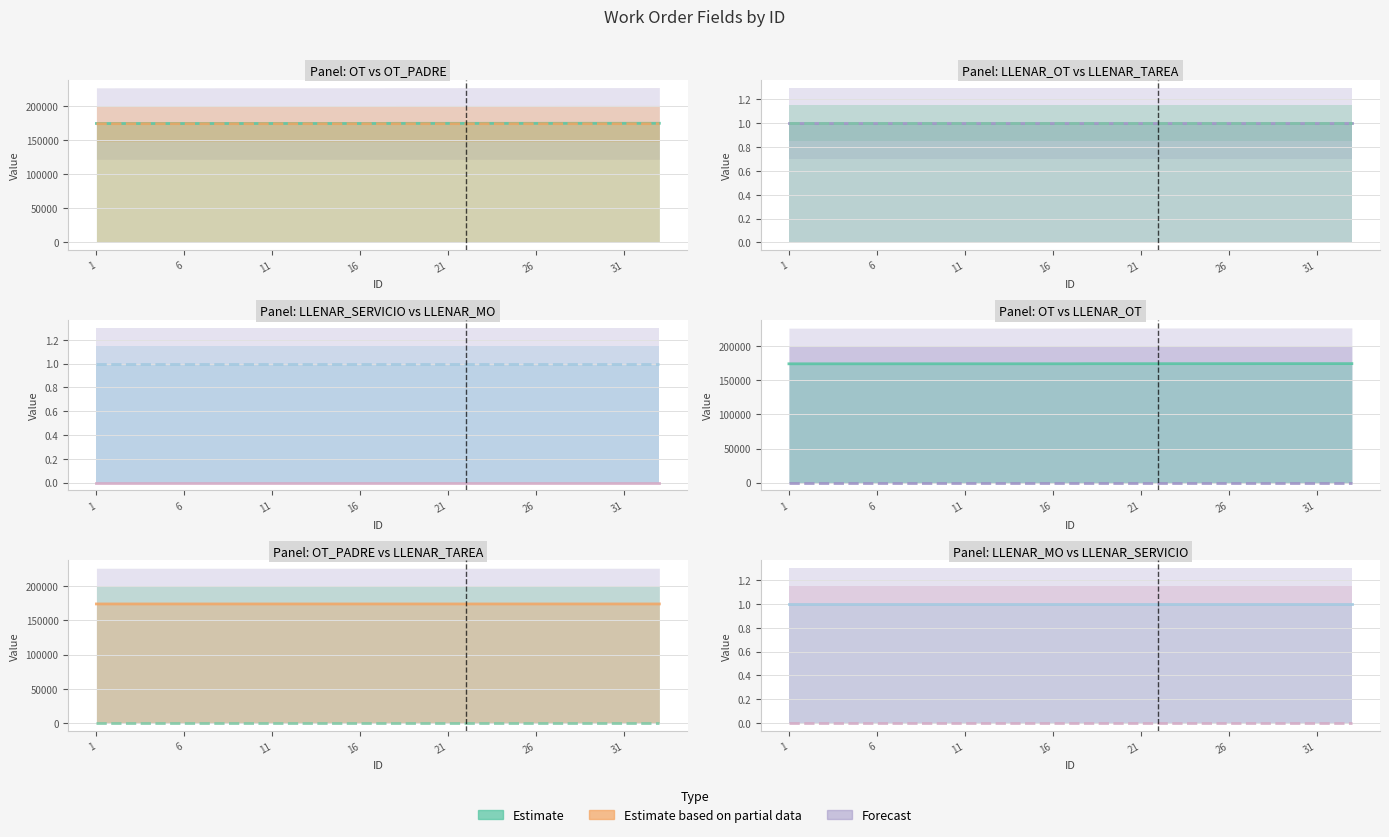

At how many categories does at least one series exceed 79060?

33